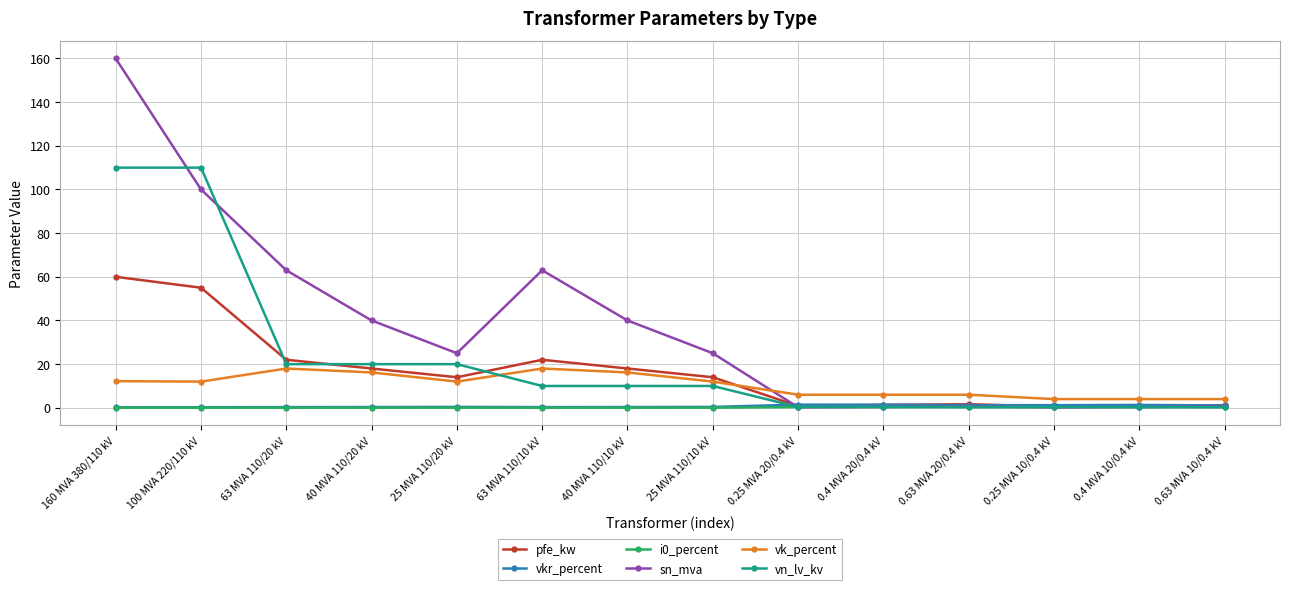

How many lines are shown in the chart?

6